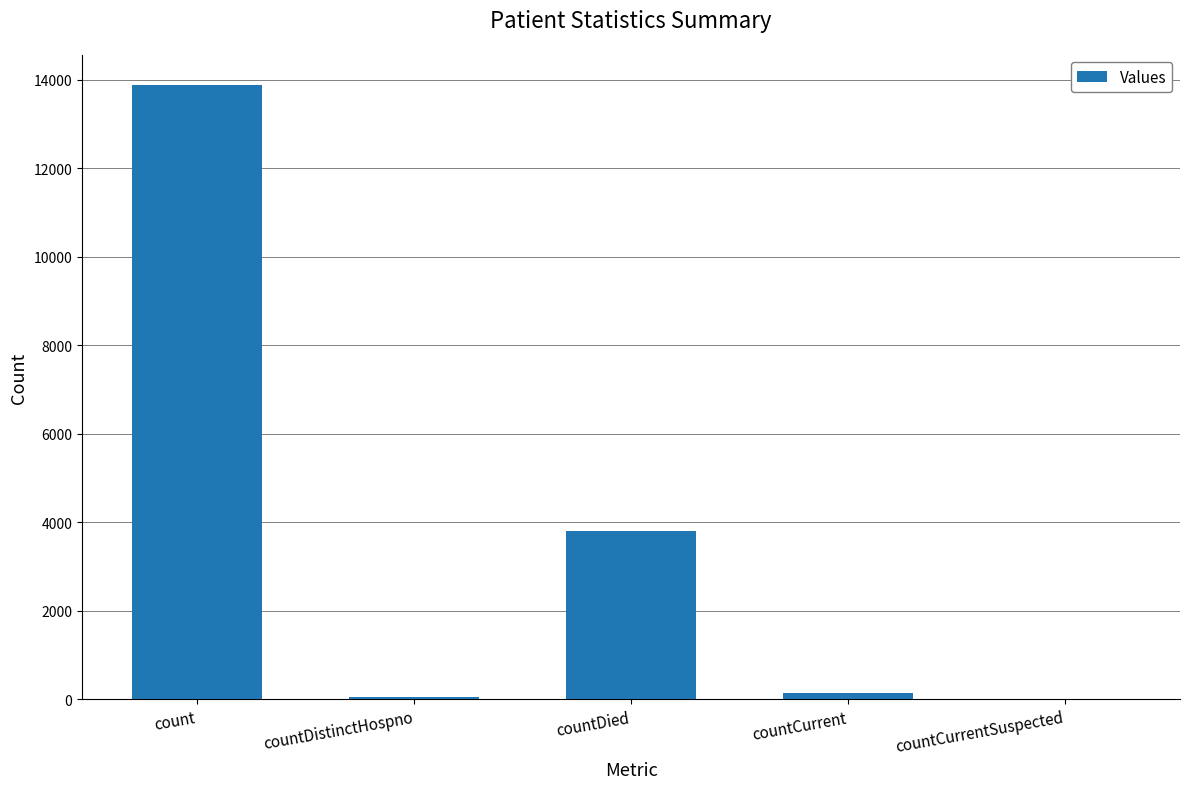

Count the number of data series in this chart.

1